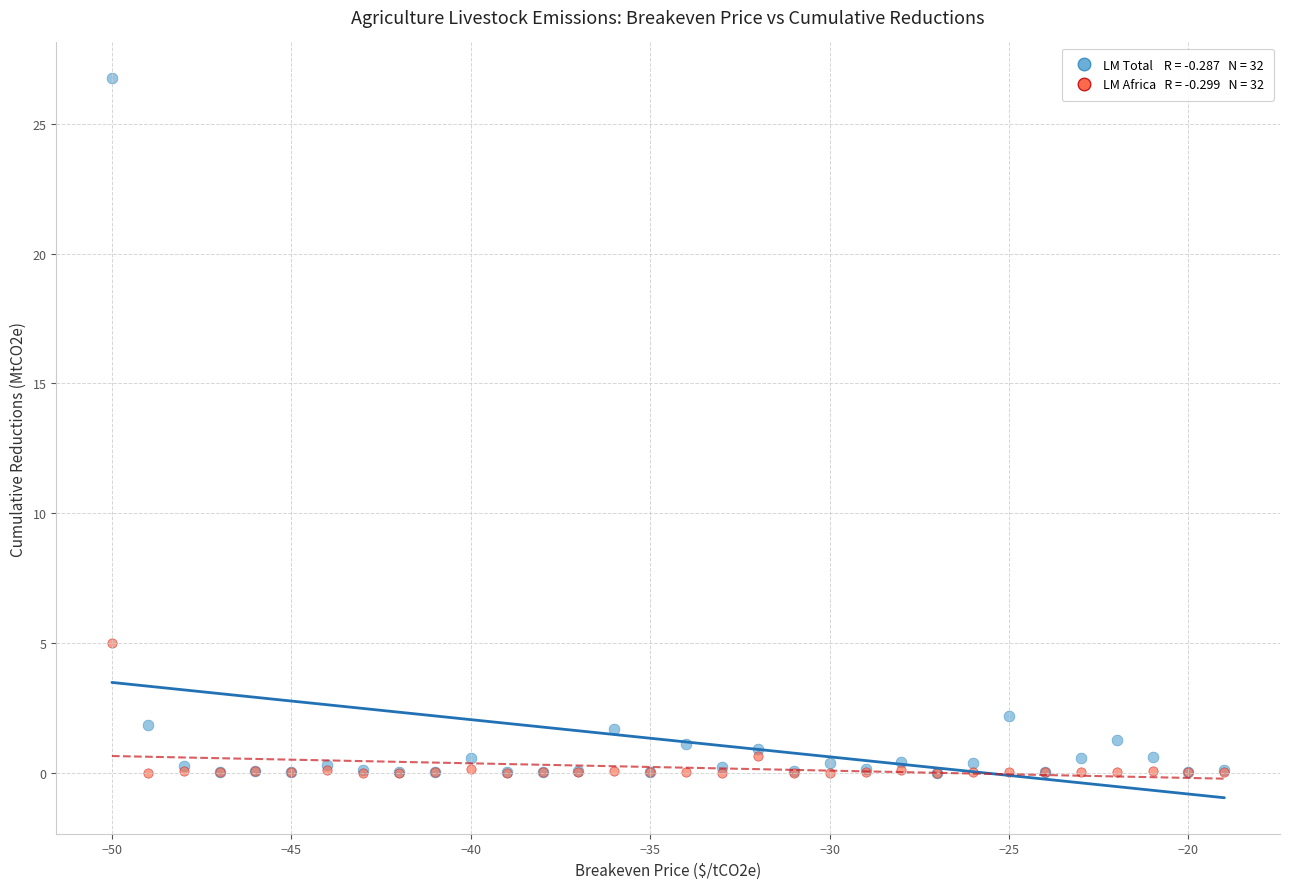

Across all series, what Y value is closest to 13?

5.0